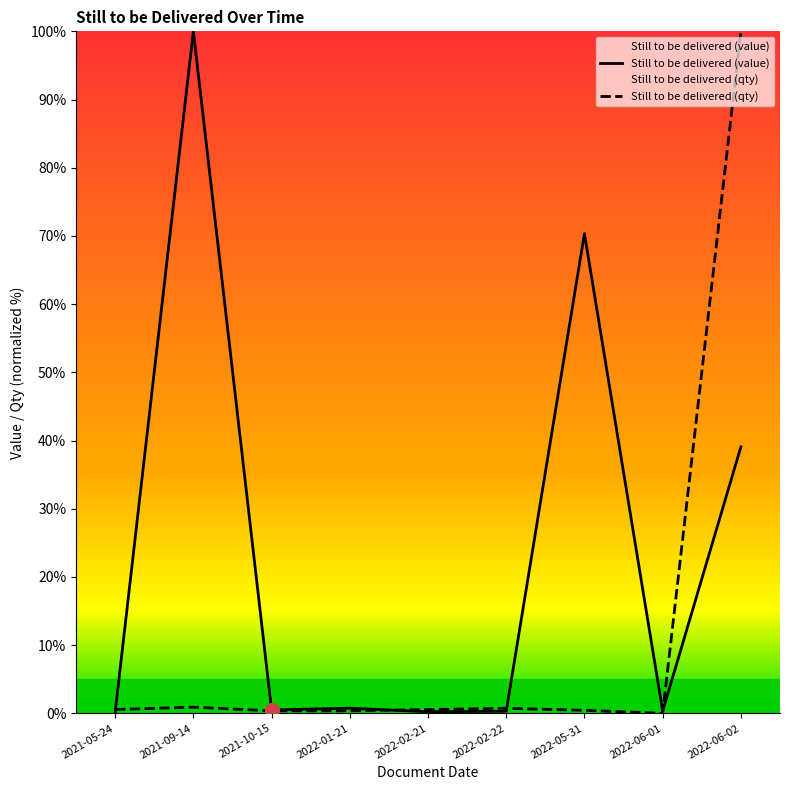

List the series in order of their overall mean, lowest first.

Still to be delivered (qty), Still to be delivered (value)